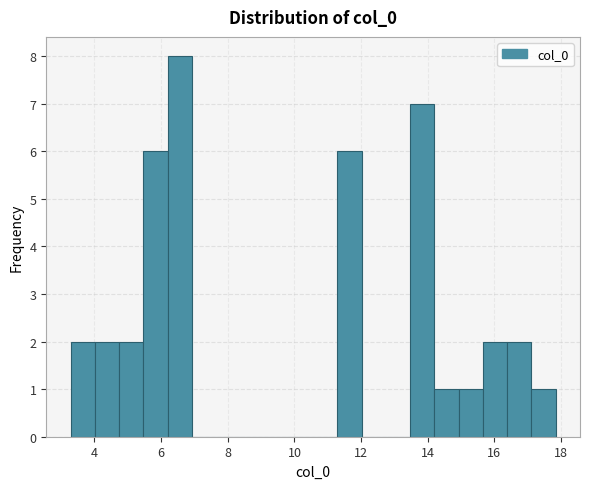

Read against the x-axis, roughly where is the centre of the tallest bar?

6.6